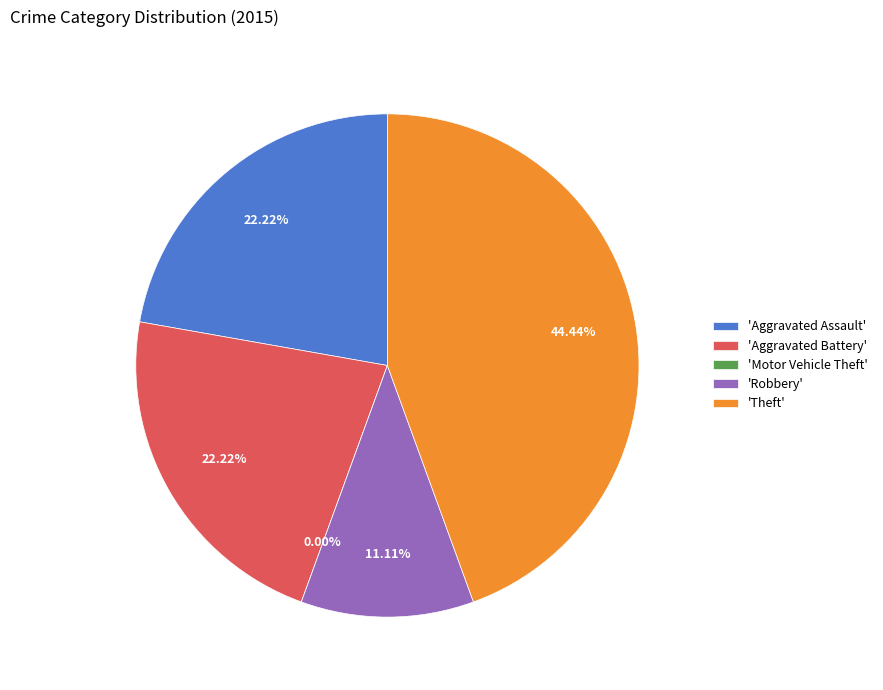

Which slice is the smallest?

Motor Vehicle Theft